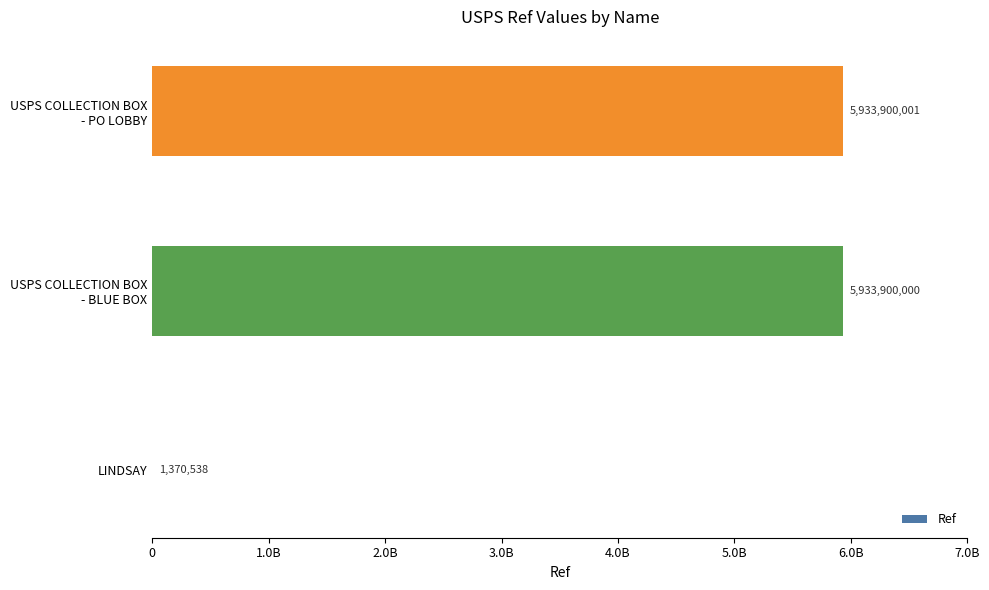

Are the bars horizontal?

Yes